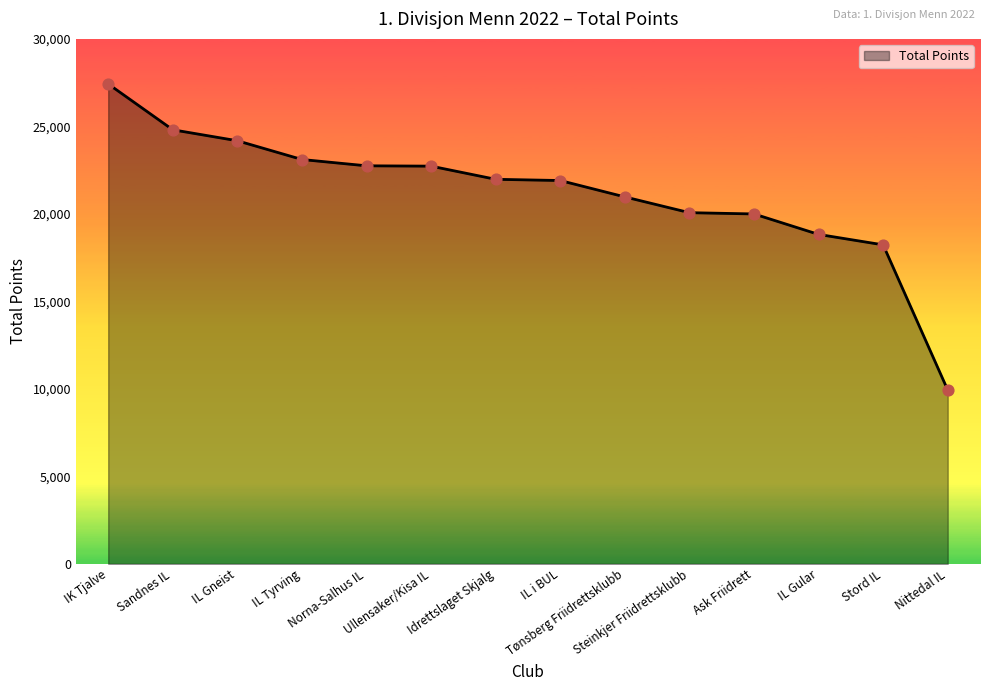

Which has a higher value, Ask Friidrett or Ullensaker/Kisa IL?

Ullensaker/Kisa IL